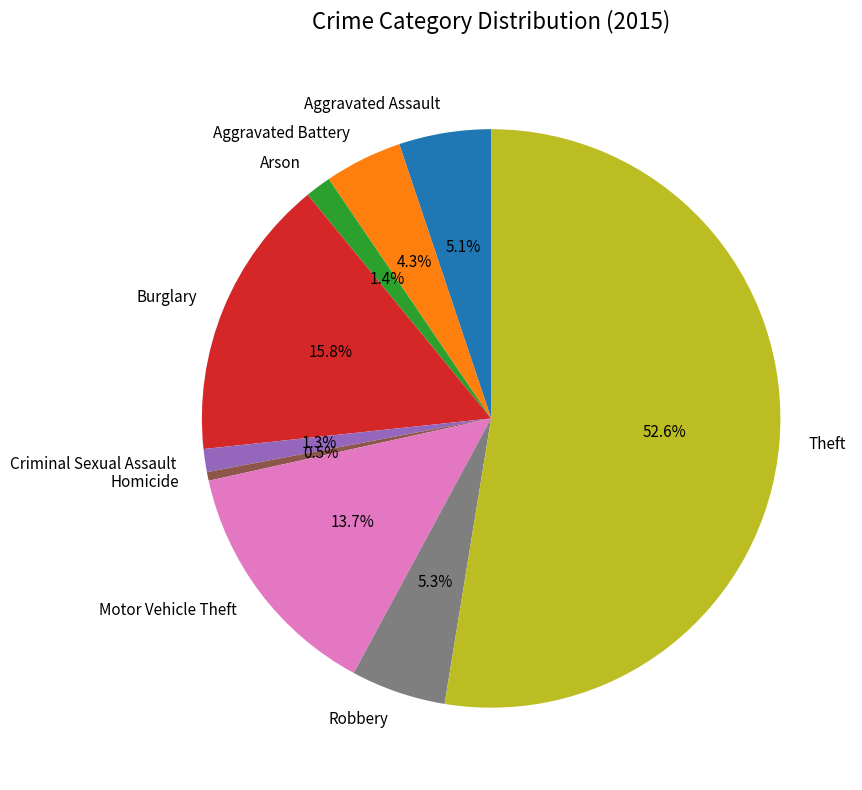

What percentage is NOT represented by Theft?

47.4%